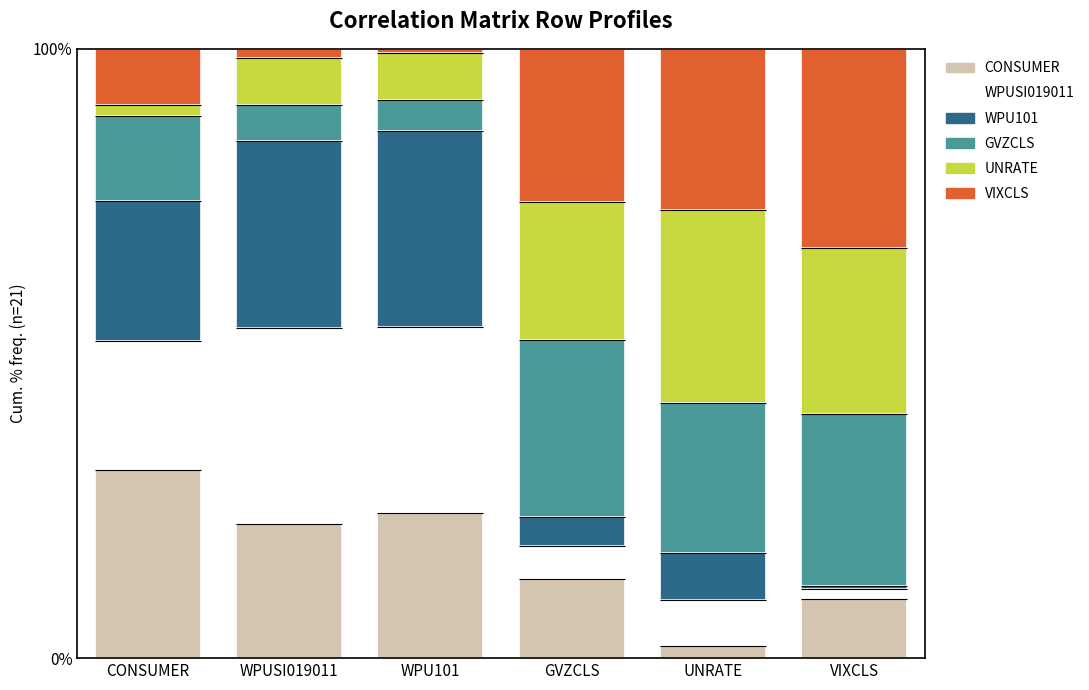

Are the bars horizontal?

No